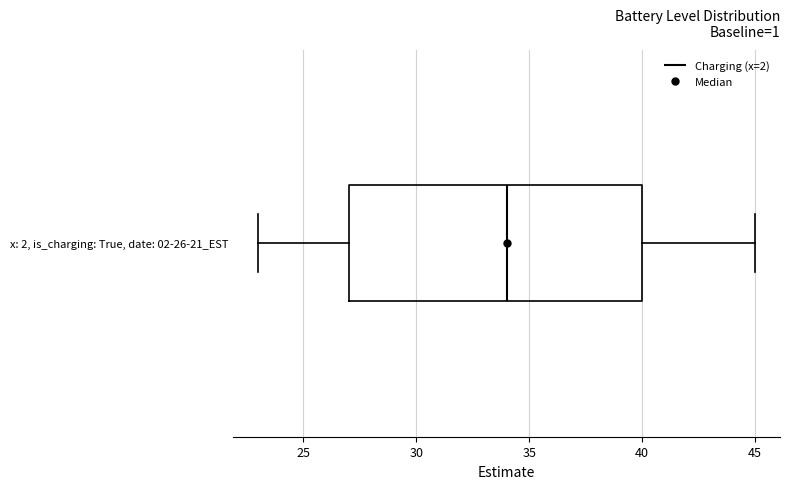

Where does the left whisker of the box for x: 2, is_charging: True, date: 02-26-21_EST end on the x-axis? The values are not printed on the chart, so give them approximately, as read against the axis.

23